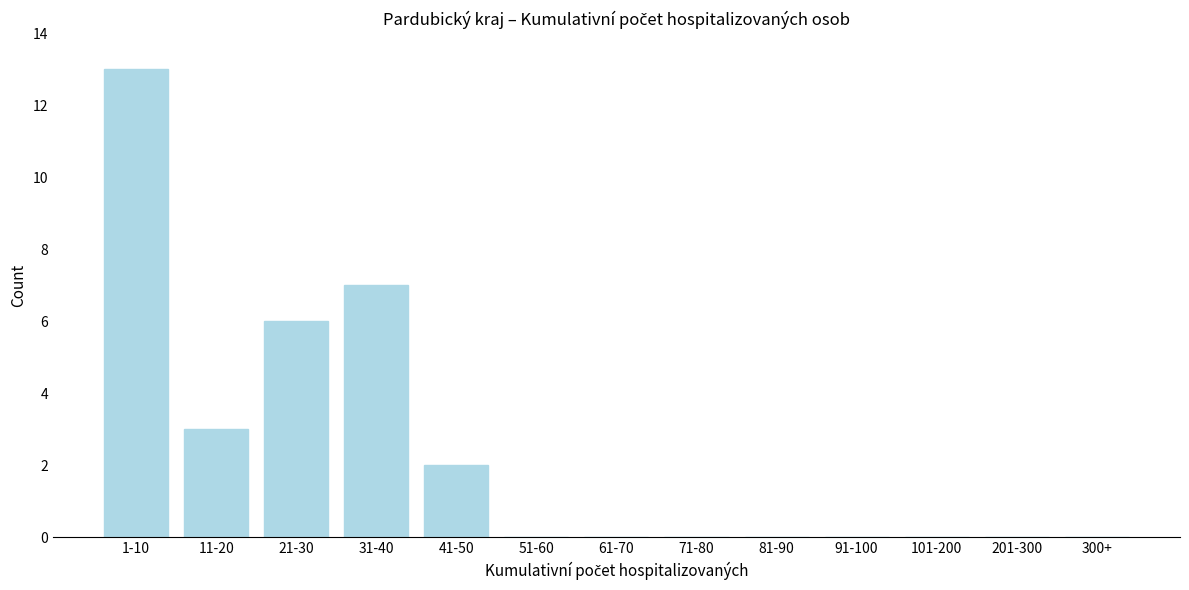

Reading left to right, transcribe all the data shown in this chart.

1-10=13	11-20=3	21-30=6	31-40=7	41-50=2	51-60=0	61-70=0	71-80=0	81-90=0	91-100=0	101-200=0	201-300=0	300+=0